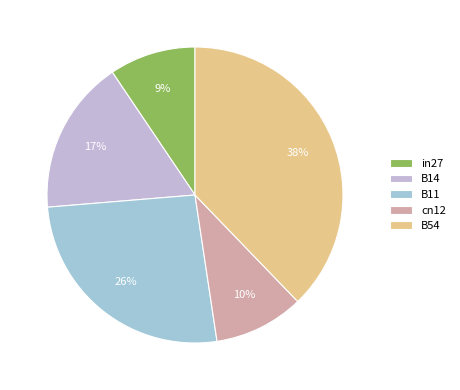

Which slice is the smallest?

in27